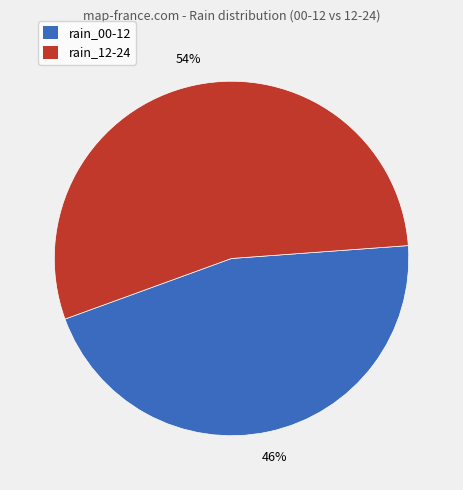

To the nearest percent, what is the average slice percentage?

50%